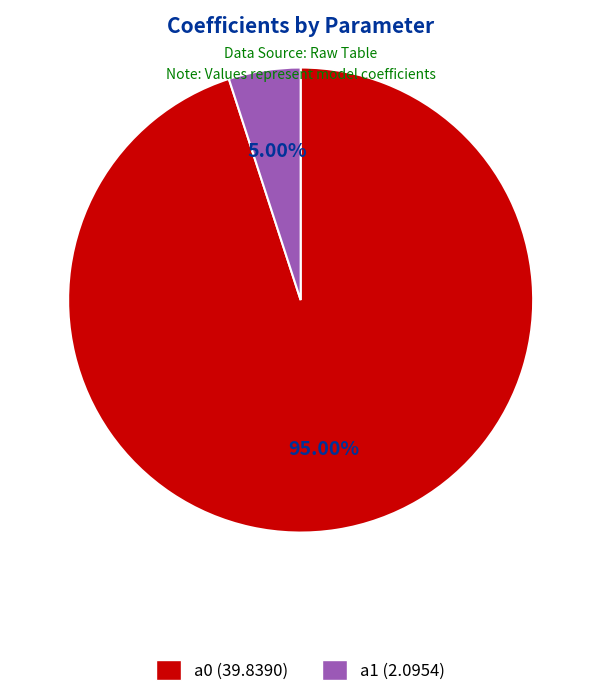

To the nearest percent, what is the combined percentage of a1 and a0?

100%